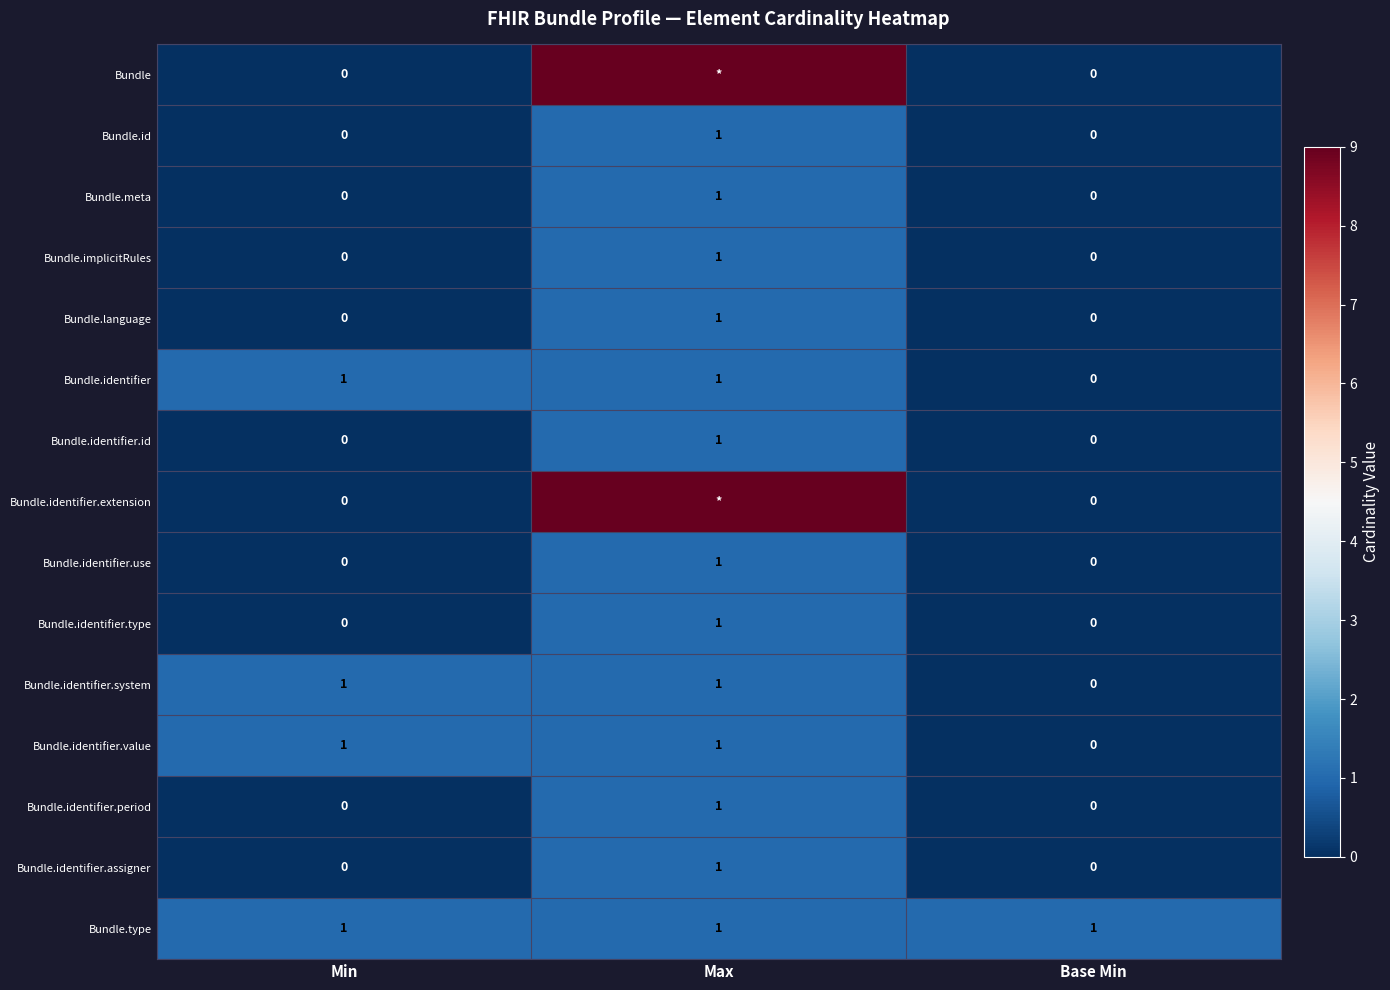

Is the value of Bundle at Base Min greater than the value of Bundle.identifier.value at Max?

No